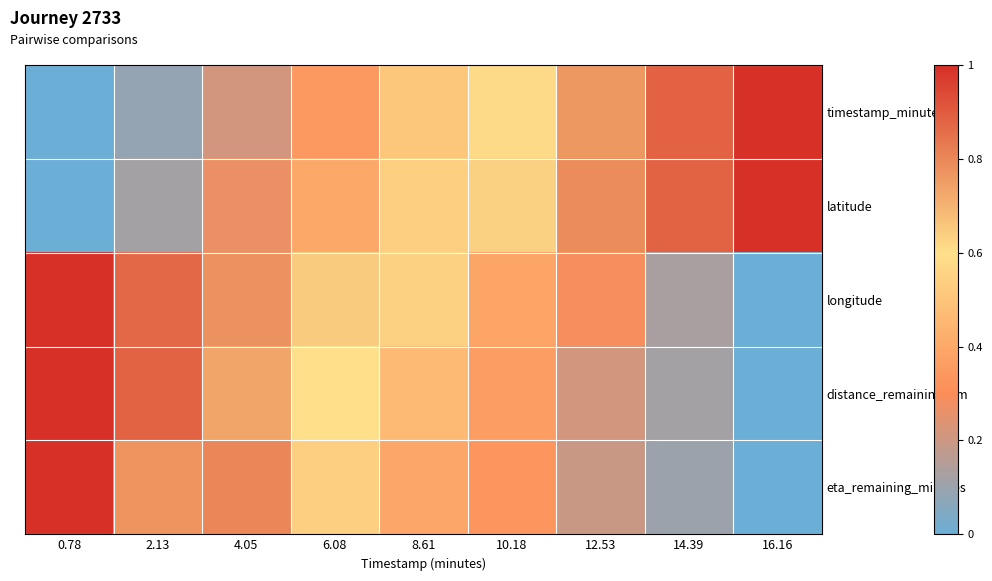

Reading left to right, extract all data points from this chart.

timestamp_minutes: 0.78=0.0	2.13=0.1	4.05=0.2	6.08=0.3	8.61=0.5	10.18=0.6	12.53=0.8	14.39=0.9	16.16=1.0
latitude: 0.78=0.0	2.13=0.1	4.05=0.3	6.08=0.4	8.61=0.5	10.18=0.6	12.53=0.8	14.39=0.9	16.16=1.0
longitude: 0.78=1.0	2.13=0.9	4.05=0.8	6.08=0.6	8.61=0.5	10.18=0.4	12.53=0.3	14.39=0.1	16.16=0.0
distance_remaining_km: 0.78=1.0	2.13=0.9	4.05=0.7	6.08=0.6	8.61=0.5	10.18=0.4	12.53=0.2	14.39=0.1	16.16=0.0
eta_remaining_minutes: 0.78=1.0	2.13=0.8	4.05=0.8	6.08=0.5	8.61=0.4	10.18=0.3	12.53=0.2	14.39=0.1	16.16=0.0